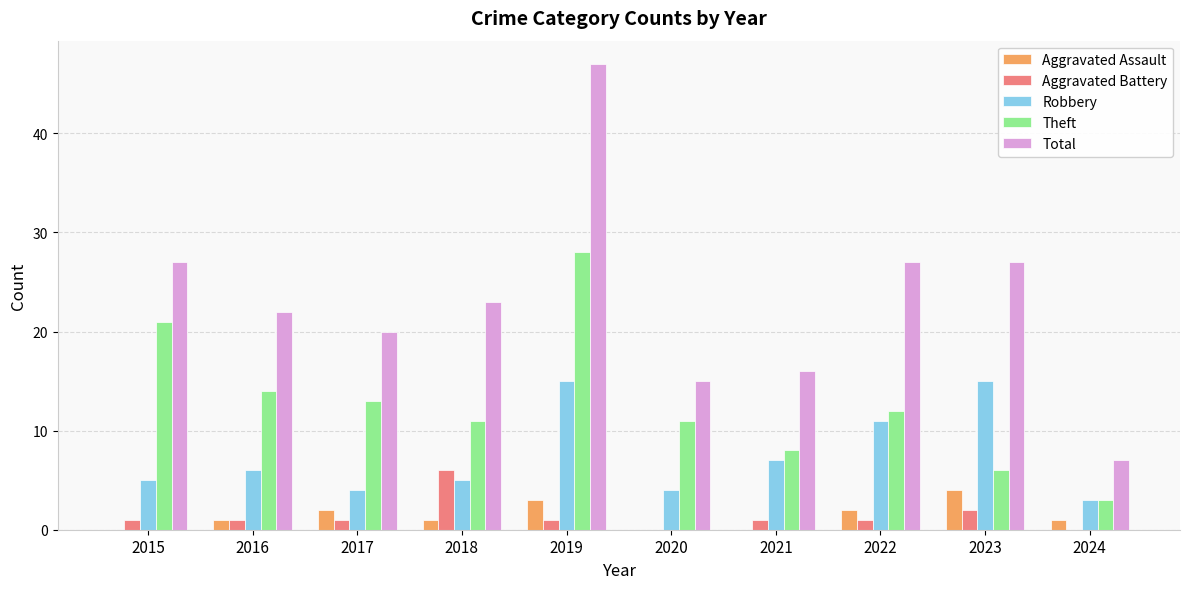

Between 2021 and 2023, which series saw the biggest shift?

Total